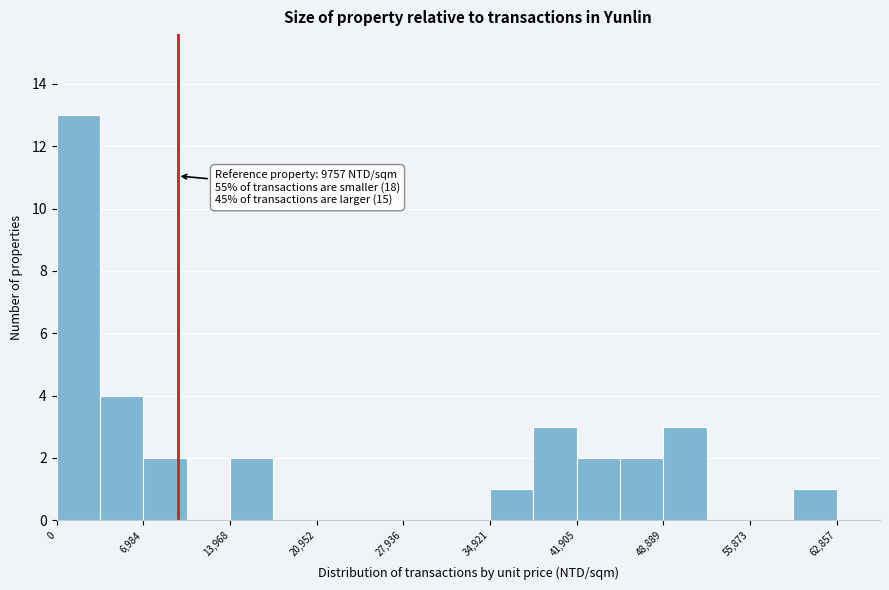

Around what value on the x-axis is the tallest bar? Give the approximate position of its centre, as read against the axis.

2000